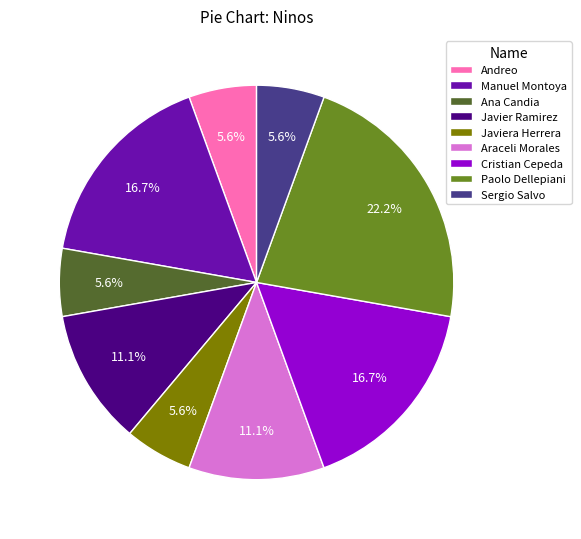

Between Araceli Morales and Manuel Montoya, which is larger?

Manuel Montoya